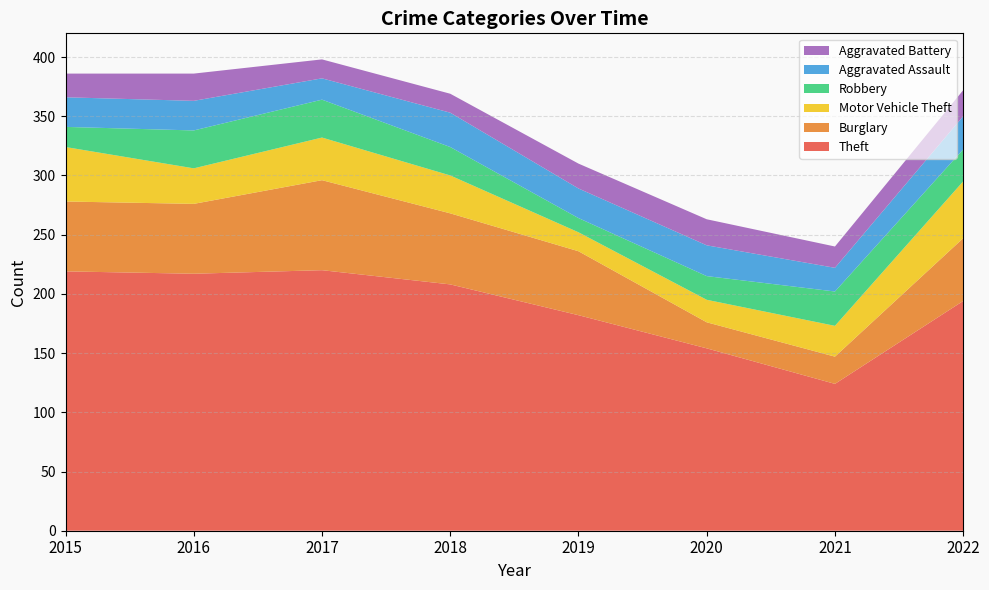

Reading left to right, list all the values displayed in this chart.

Theft: 219	217	220	208	182	154	124	194
Burglary: 59	59	76	60	54	22	23	53
Motor Vehicle Theft: 46	30	36	32	16	19	26	48
Robbery: 17	32	32	24	12	20	29	27
Aggravated Assault: 25	25	18	29	25	26	20	28
Aggravated Battery: 20	23	16	16	21	22	18	22